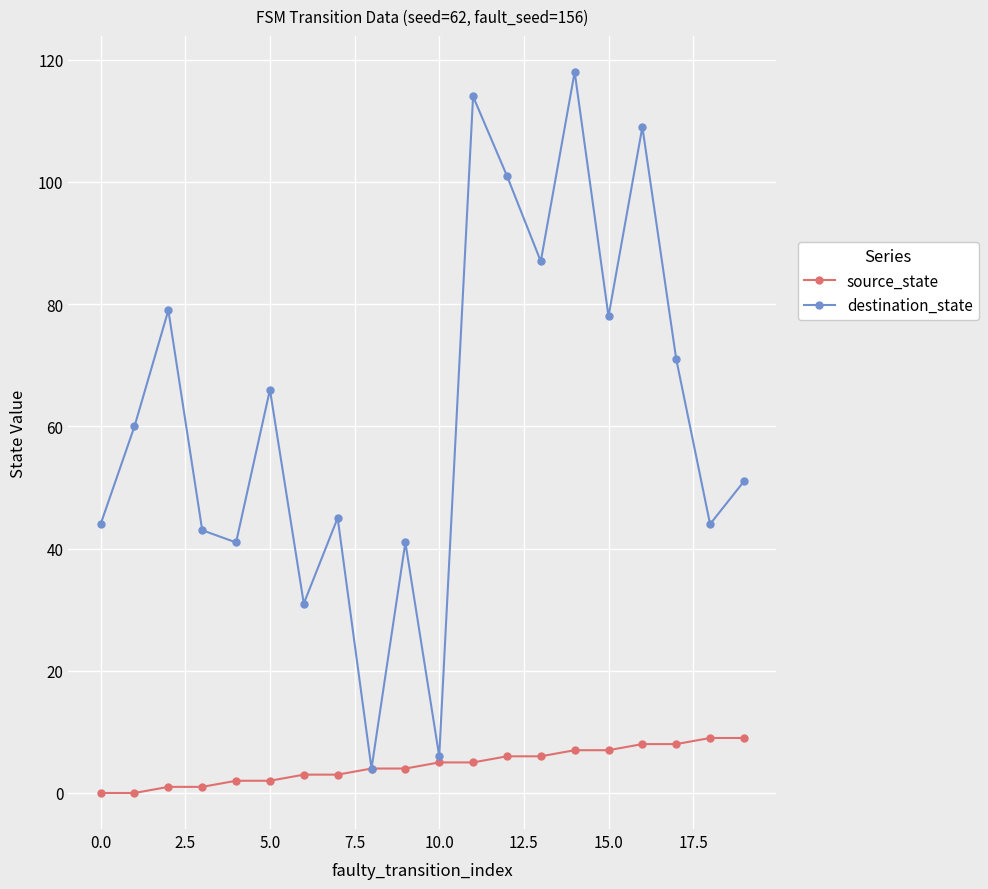

At how many categories does at least one series exceed 63?

9